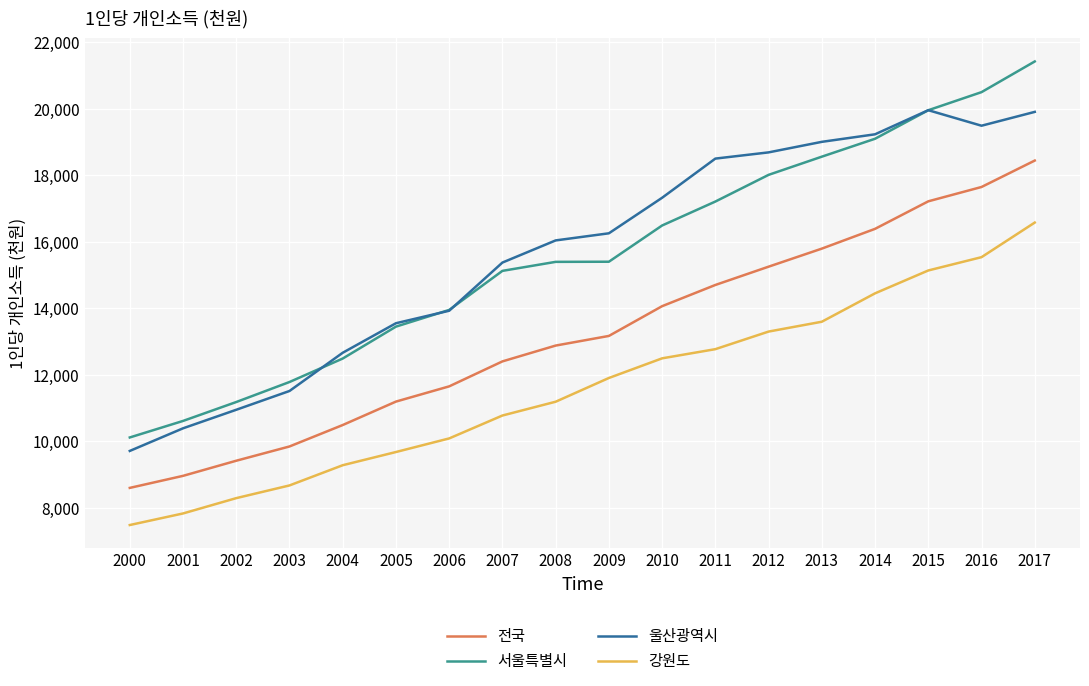

What value does the 울산광역시 series have at 2002, to the nearest 100?

11000